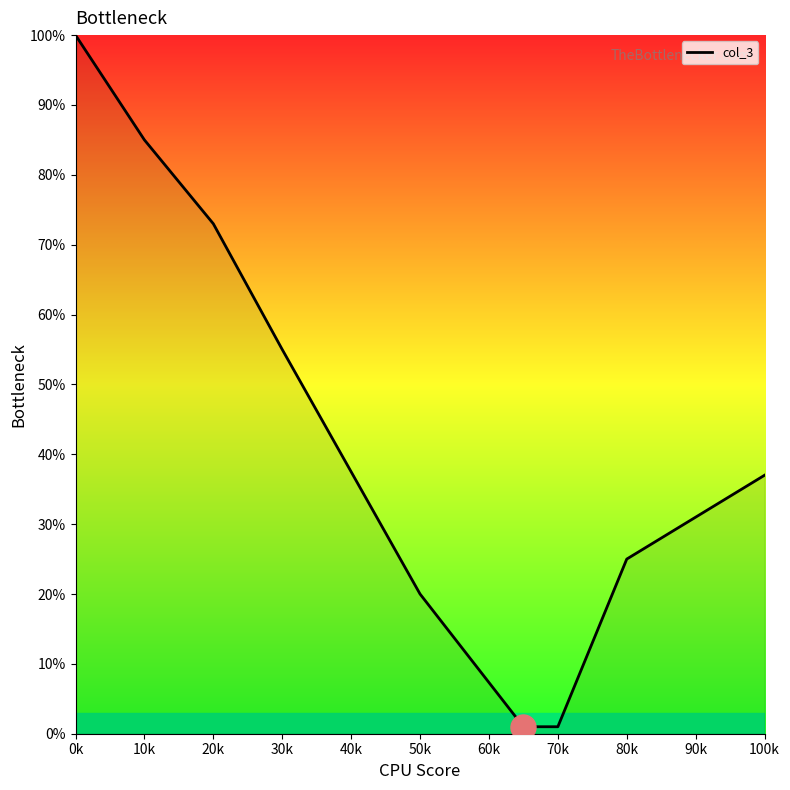

What is the maximum value shown in the chart?

100